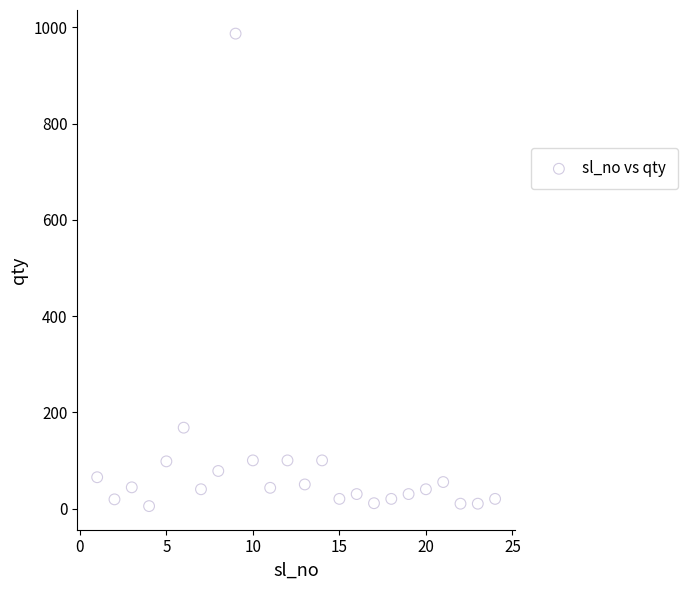

What Y value in the scatter plot is closest to 496?

168